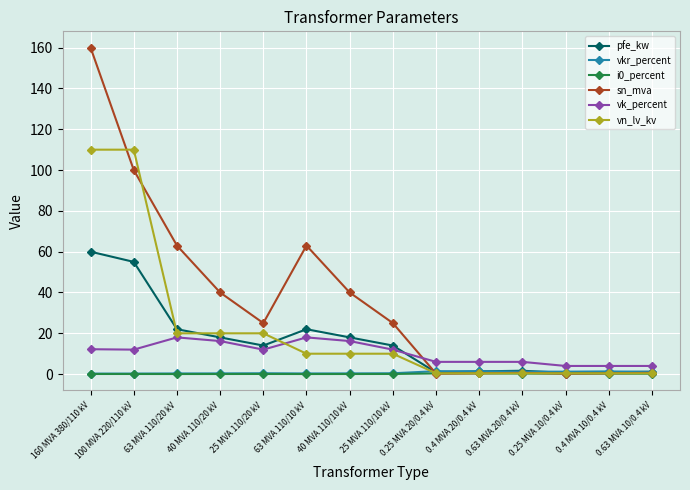

How many series are shown in this chart?

6